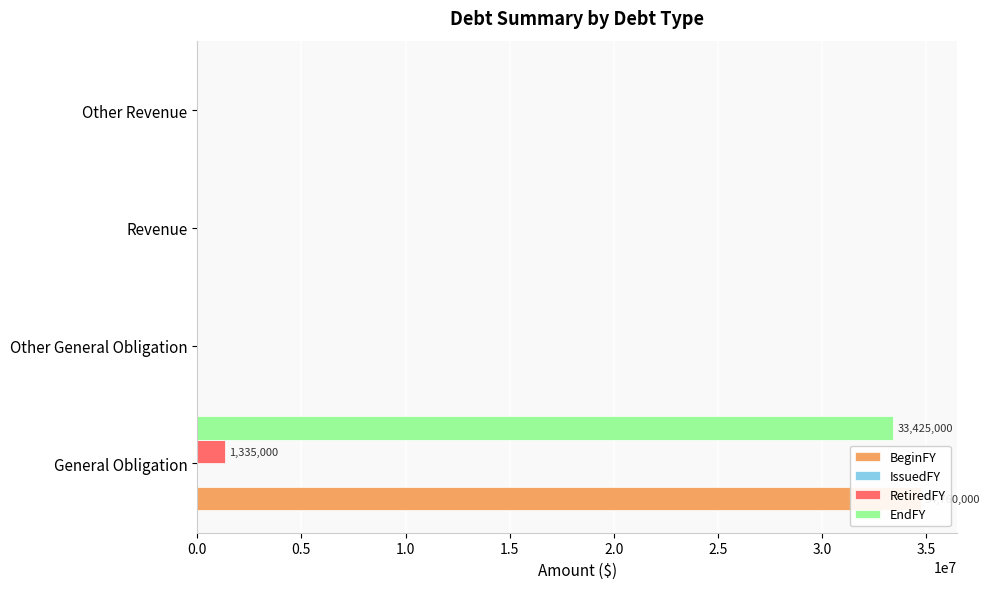

How many positive values does the RetiredFY series have?

1